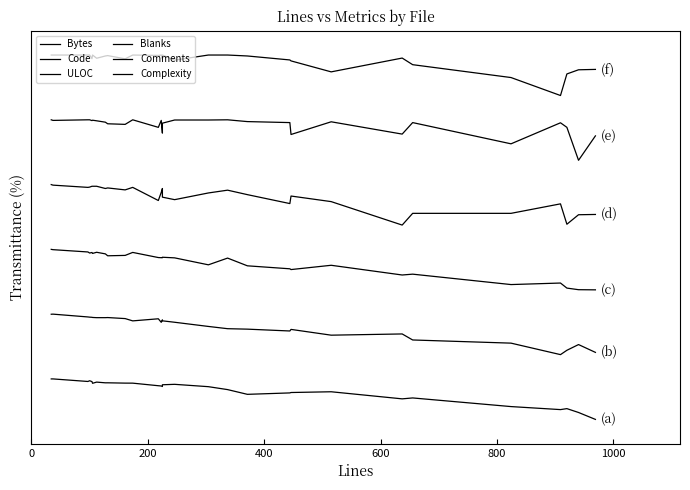

Reading left to right, what are all the values shown in this chart?

Bytes: 4998.7	5000.0	4684.2	4774.2	4667.6	4459.7	4605.9	4517.8	4519.6	4480.7	4477.4	4159.1	4127.0	4062.3	4278.2	4331.8	4041.8	3680.5	3095.7	3271.2	3320.8	3413.3	2537.6	2650.8	1583.4	1210.4	1330.2	854.3	0.0
Code: 12987.4	13000.0	12653.2	12628.0	12609.1	12590.2	12564.9	12564.9	12577.6	12451.5	12167.7	12426.2	11991.2	12293.8	12174.0	11997.5	11480.5	11203.0	11146.3	10919.3	11114.8	10402.3	10553.6	9809.6	9418.7	8000.0	8535.9	9242.1	8277.4
ULOC: 21000.0	20962.2	20678.6	20546.3	20612.5	20499.1	20640.8	20442.3	20206.0	20253.3	20621.9	19988.7	19969.8	19969.8	20026.5	19950.9	19090.7	19922.5	18967.9	18599.2	18504.7	19034.0	17833.6	17937.6	16652.2	16841.2	16217.4	16018.9	16000.0
Blanks: 29000.0	28931.0	28655.2	28689.7	28793.1	28793.1	28793.1	28517.2	28586.2	28344.8	28655.2	27034.5	28034.5	28517.2	27448.3	27137.9	27965.5	28310.3	27758.6	26655.2	27586.2	26896.6	24000.0	25448.3	25448.3	26620.7	24103.4	25275.9	25310.3
Comments: 37000.0	36926.5	37000.0	37000.0	36902.0	36951.0	36877.5	36705.9	36509.8	36436.3	37000.0	36068.6	36926.5	35357.8	36583.3	36975.5	36975.5	37000.0	36779.4	36656.9	35186.3	36754.9	35235.3	36656.9	34034.3	36632.4	36068.6	32000.0	35014.7
Complexity: 45000.0	45000.0	45000.0	45000.0	44556.1	45000.0	44602.8	44883.2	44929.9	44532.7	45000.0	44953.3	45000.0	44509.3	45000.0	44369.2	45000.0	45000.0	44883.2	44392.5	44275.7	42920.6	44626.2	43808.4	42219.6	40000.0	42663.6	43177.6	43224.3